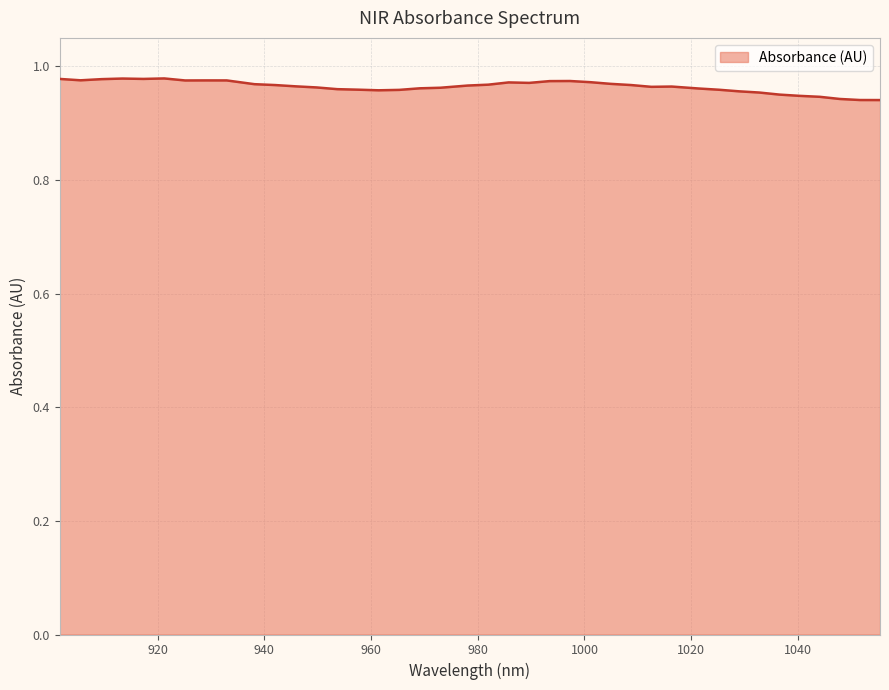

What is the label of the 23rd point from the right?

969.143252